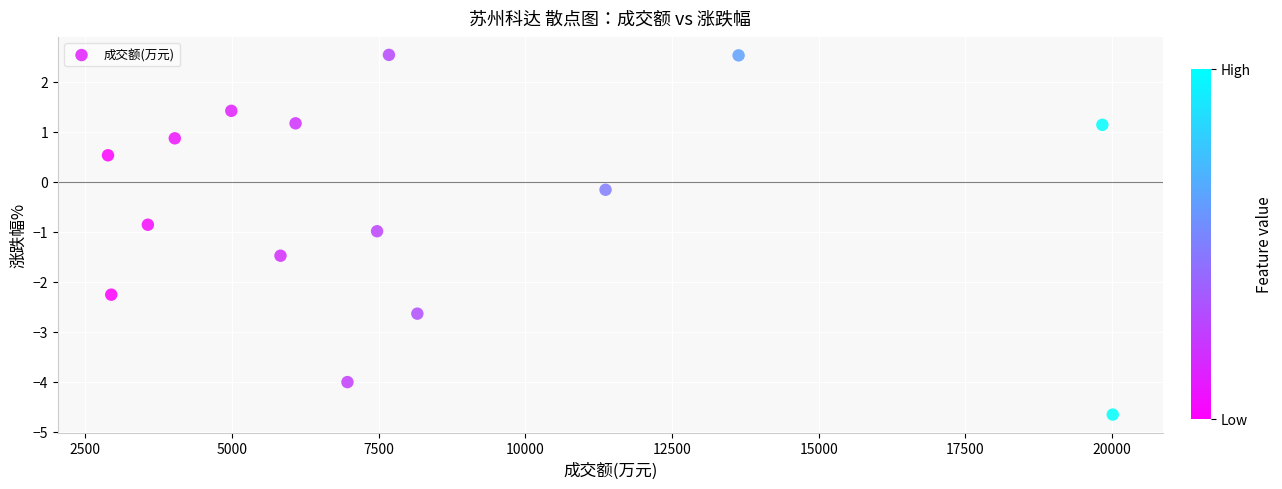

What is the range of Y values (max minus min)?

7.2